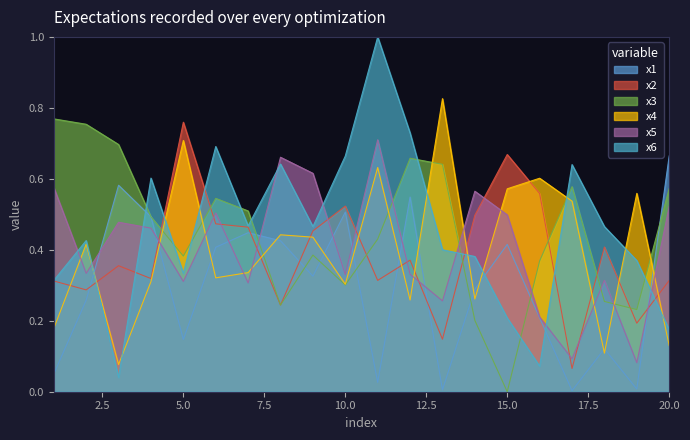

At 4, list the series in order from smallest to largest.

x4, x2, x5, x1, x3, x6